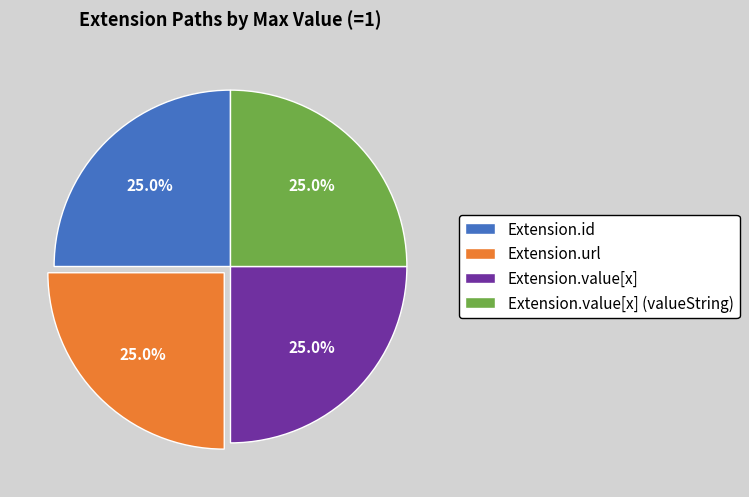

To the nearest percent, what percentage of the pie is Extension.url?

25%